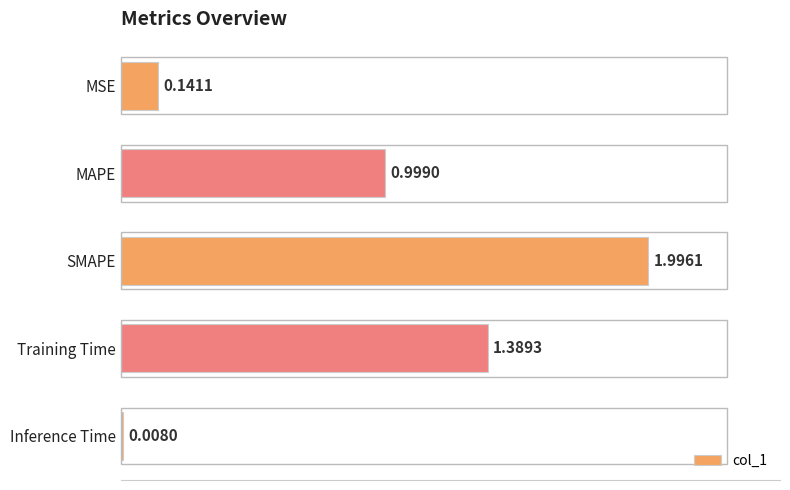

What is the label of the 5th bar from the bottom?

MSE